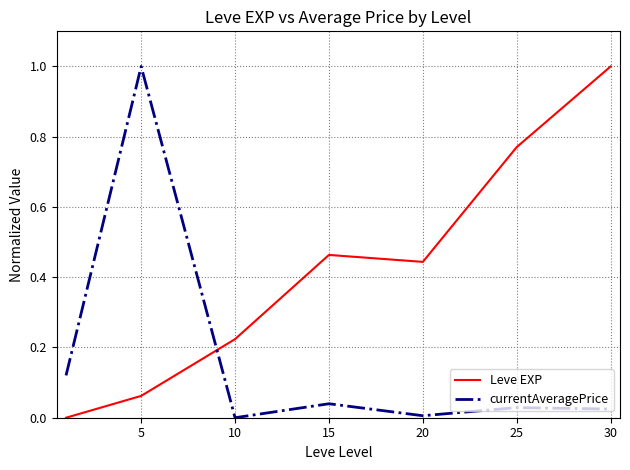

How many series are shown in this chart?

2